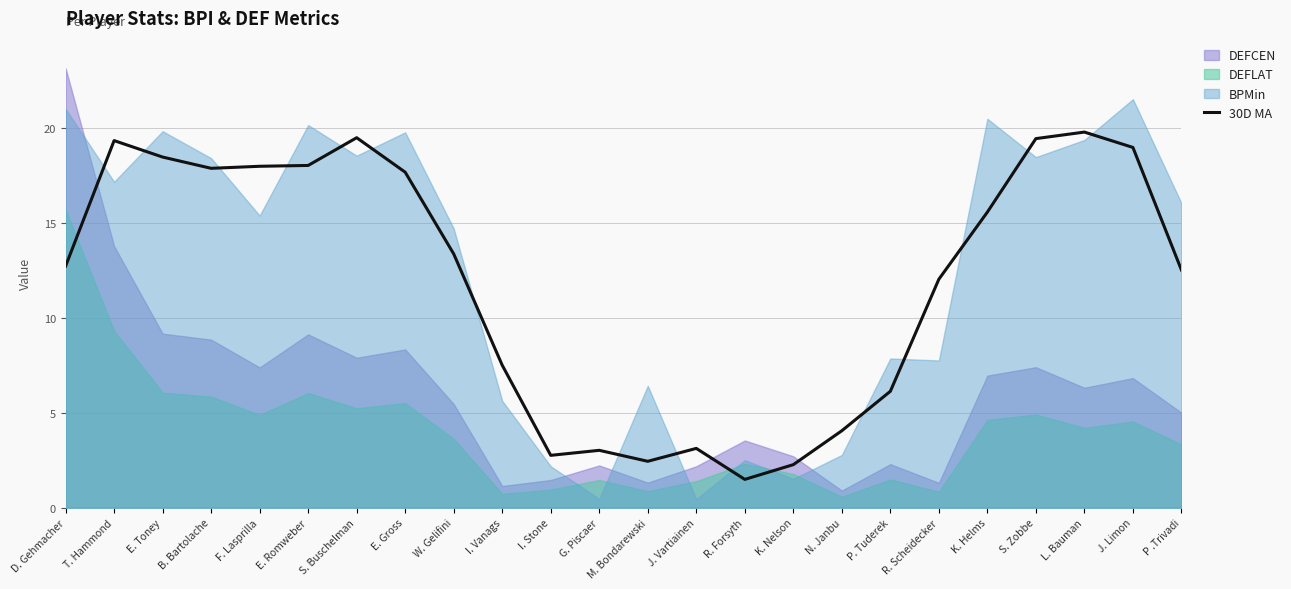

The value at S. Zobbe is 26.4. True or false?

False